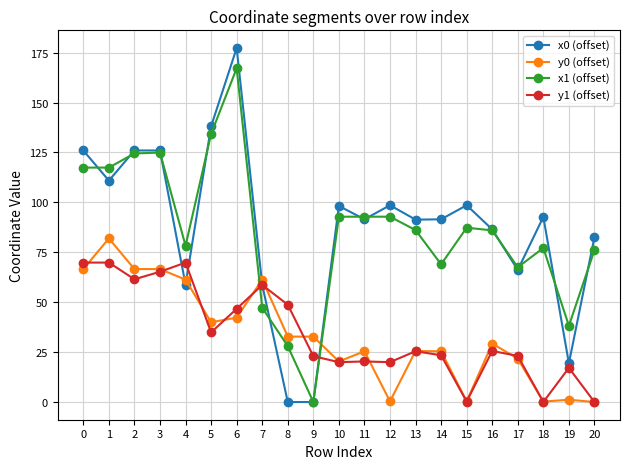

True or false: x1 (offset) has a value of 38.2 at 19.

True